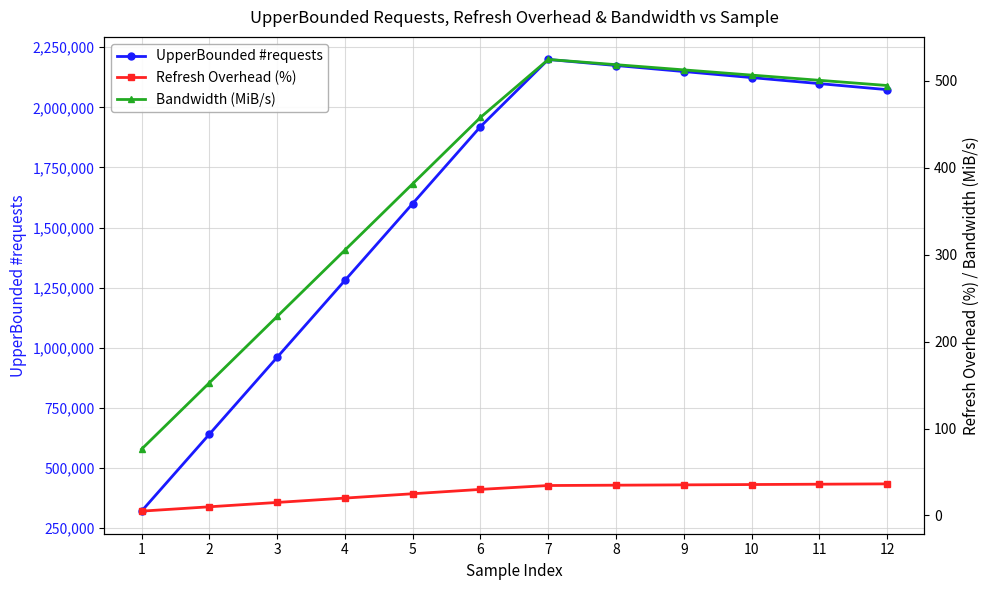

True or false: Refresh Overhead (%) and UpperBounded #requests intersect in this chart.

False